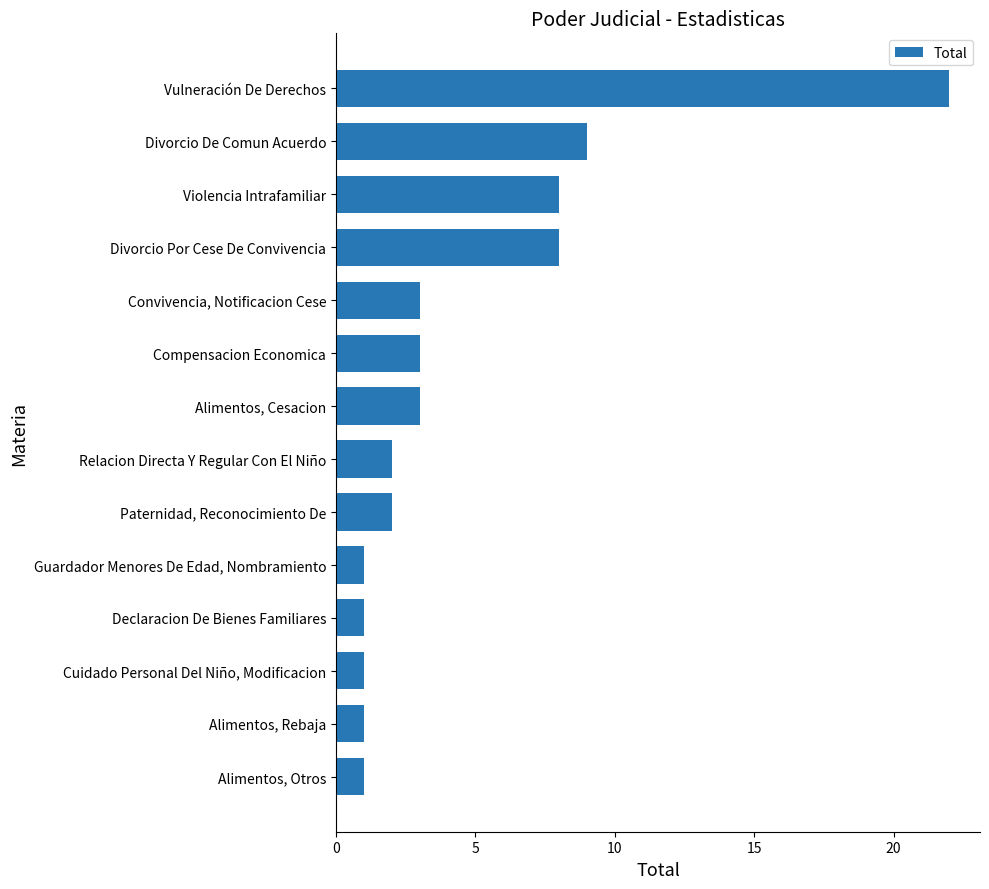

What is the difference between the values at Convivencia, Notificacion Cese and Divorcio De Comun Acuerdo?

6